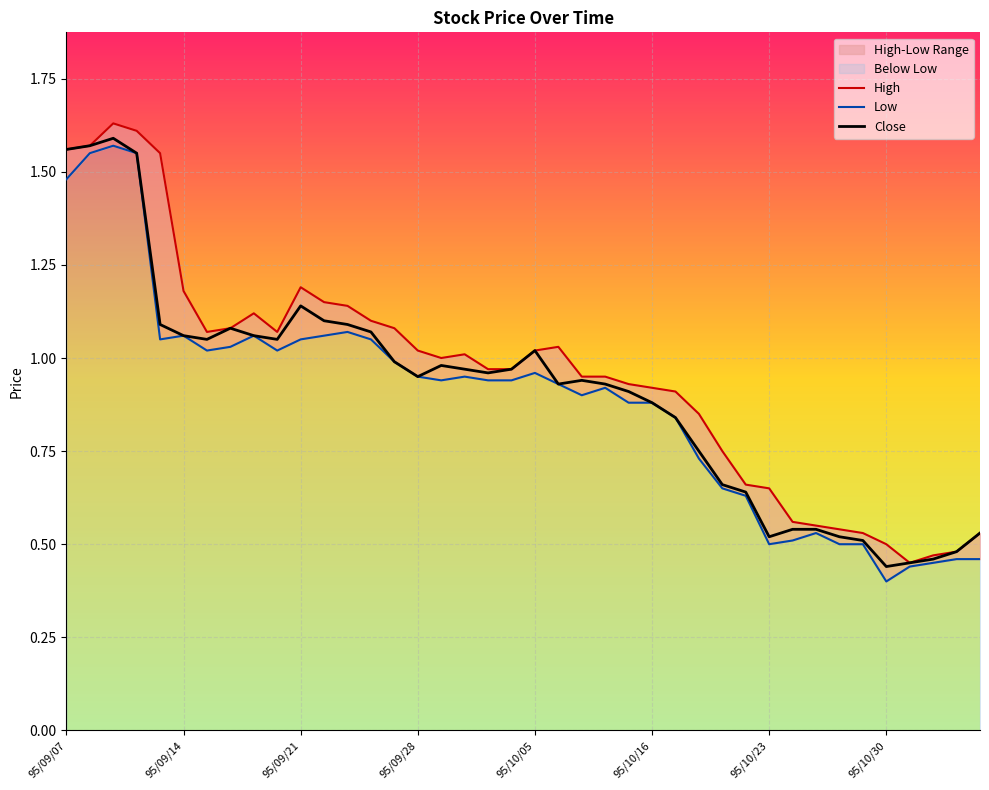

What is the maximum value for Close?

1.6